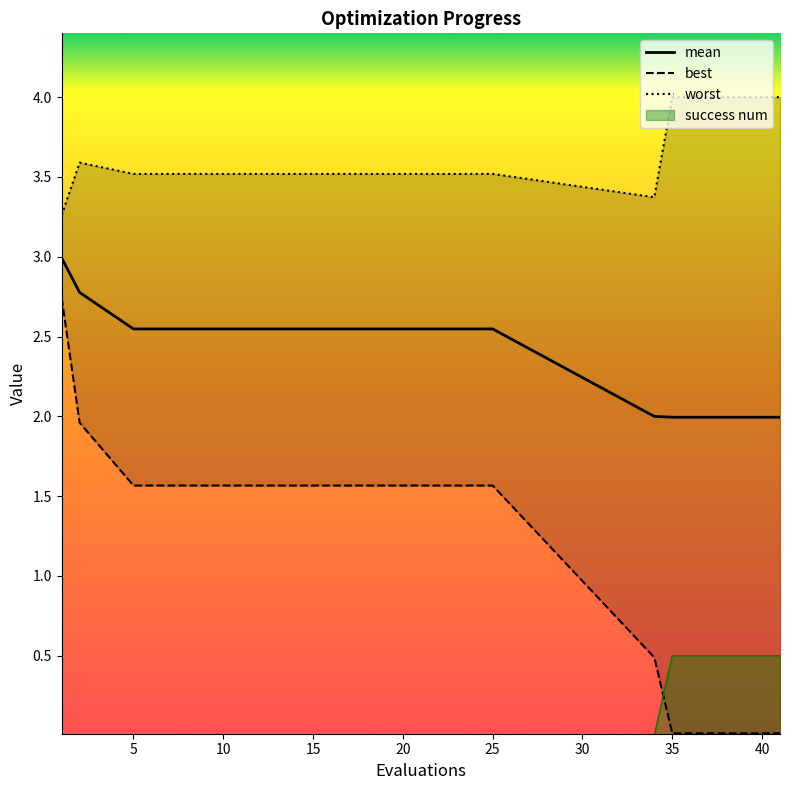

The value of success num at 10 is 0.0. True or false?

True